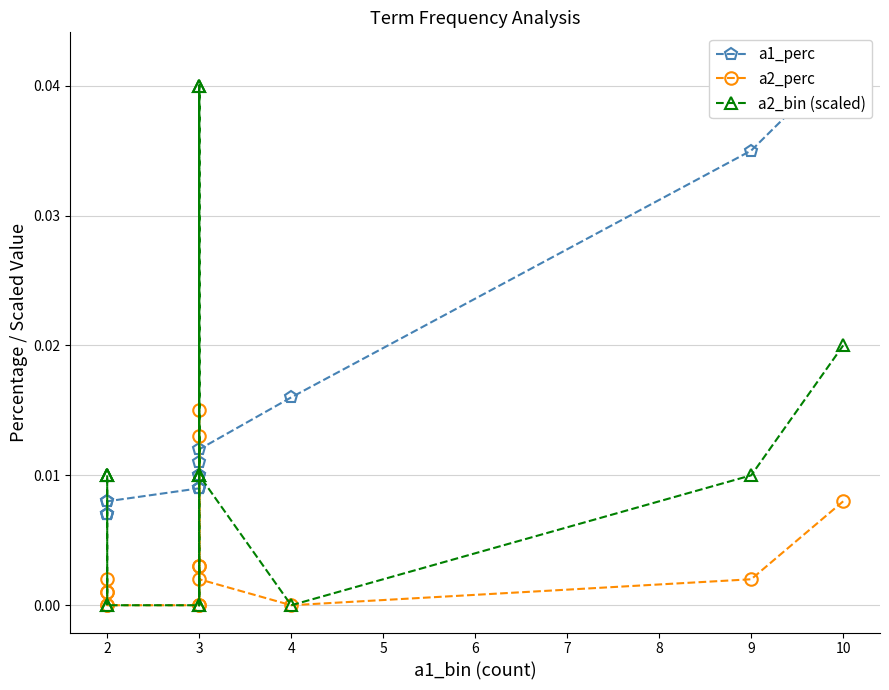

Where is a2_perc nearest to the value 0?

3